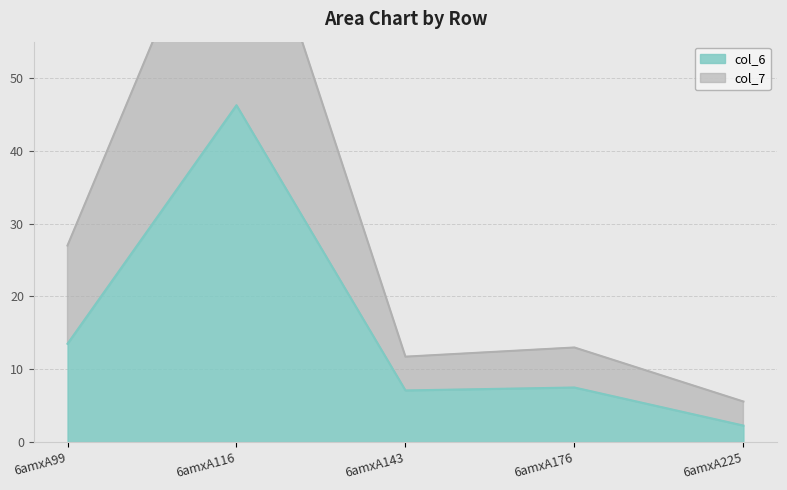

What is the value of the col_6 point at the 5th from the left?

2.3